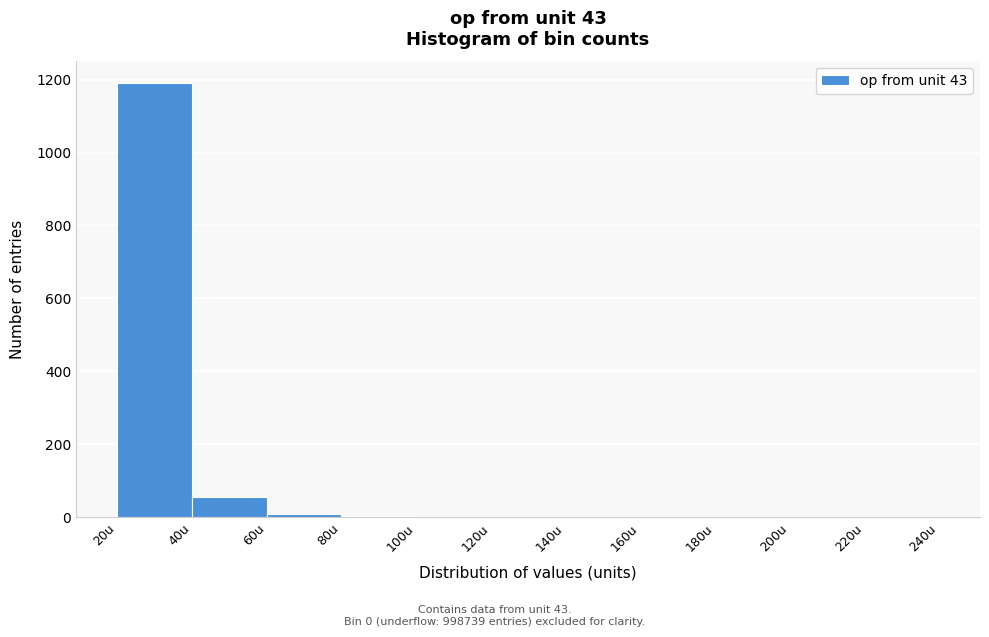

Reading left to right, list every bar in this chart as the range it spans on the x-axis followed by its height. Neither the bar edges nor the heights are printed on the chart, so give them approximately, as read against the axes.

20 to 40: 1200
40 to 60: 60
60 to 80: under 20
80 to 100: under 20
100 to 120: 0
120 to 140: under 20
140 to 160: 0
160 to 180: 0
180 to 200: under 20
200 to 220: under 20
220 to 240: 0